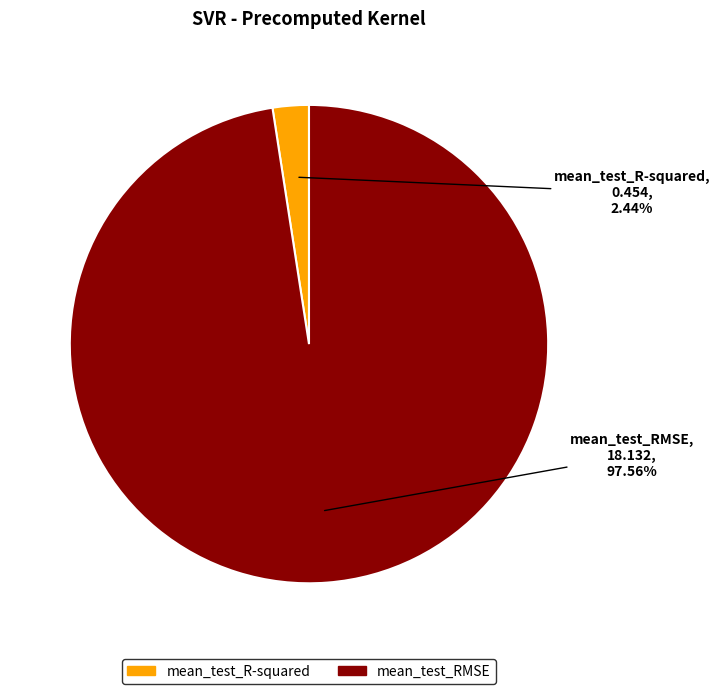

Combined, what portion of the pie is mean_test_R-squared and mean_test_RMSE?

100.0%